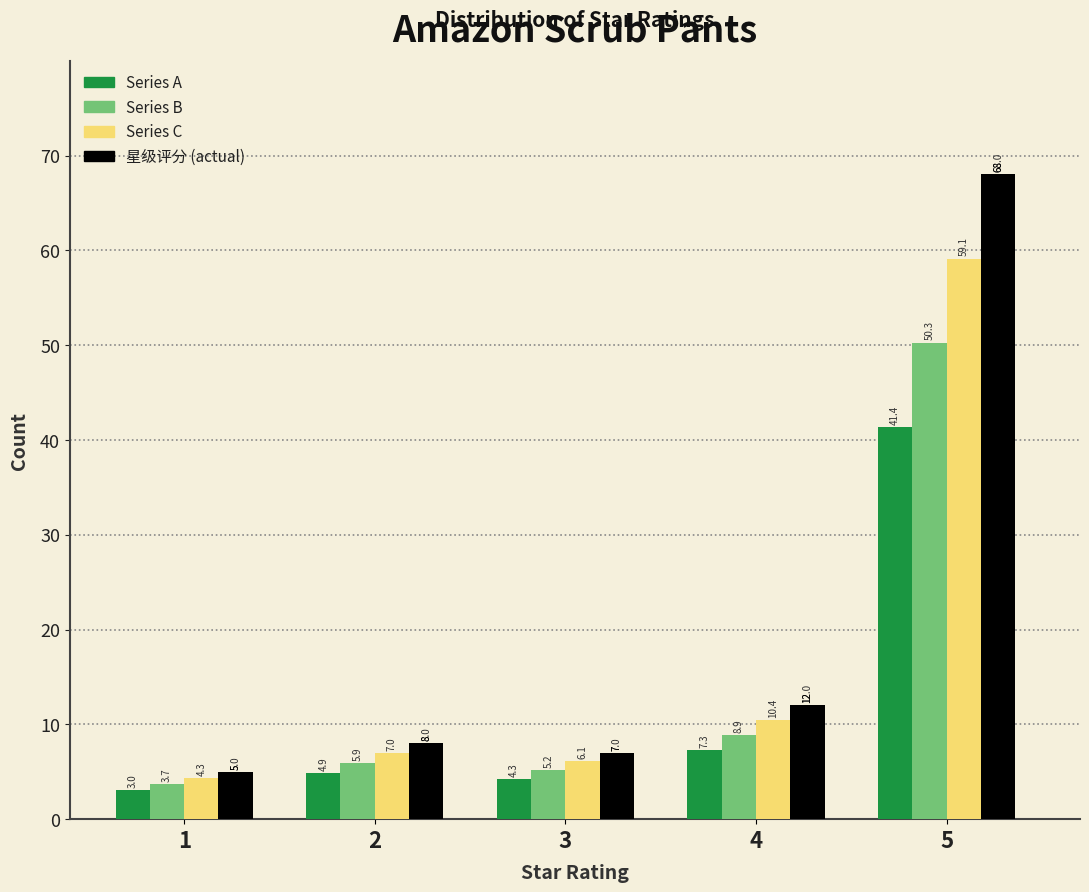

How many categories are shown in the chart?

5